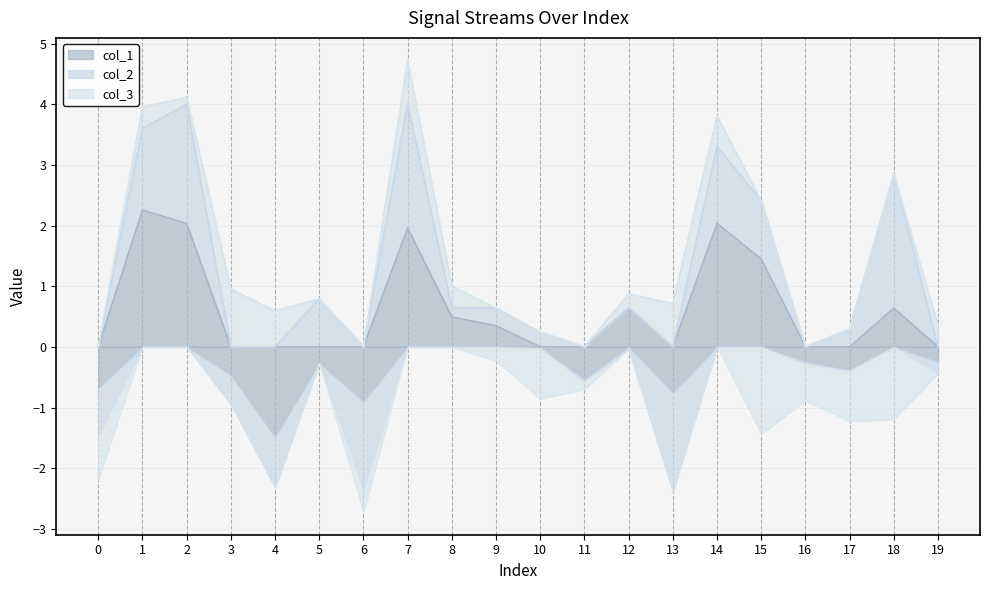

What is the difference between the col_3 values at 13 and 18?

1.9